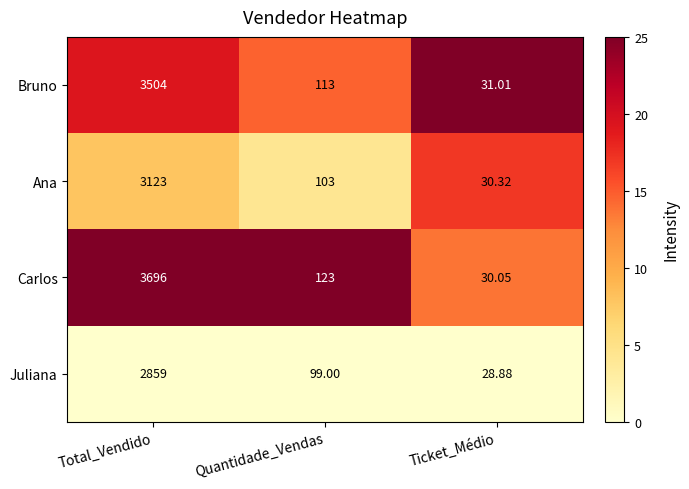

Rank the series by their maximum value, from highest to lowest.

Carlos, Bruno, Ana, Juliana